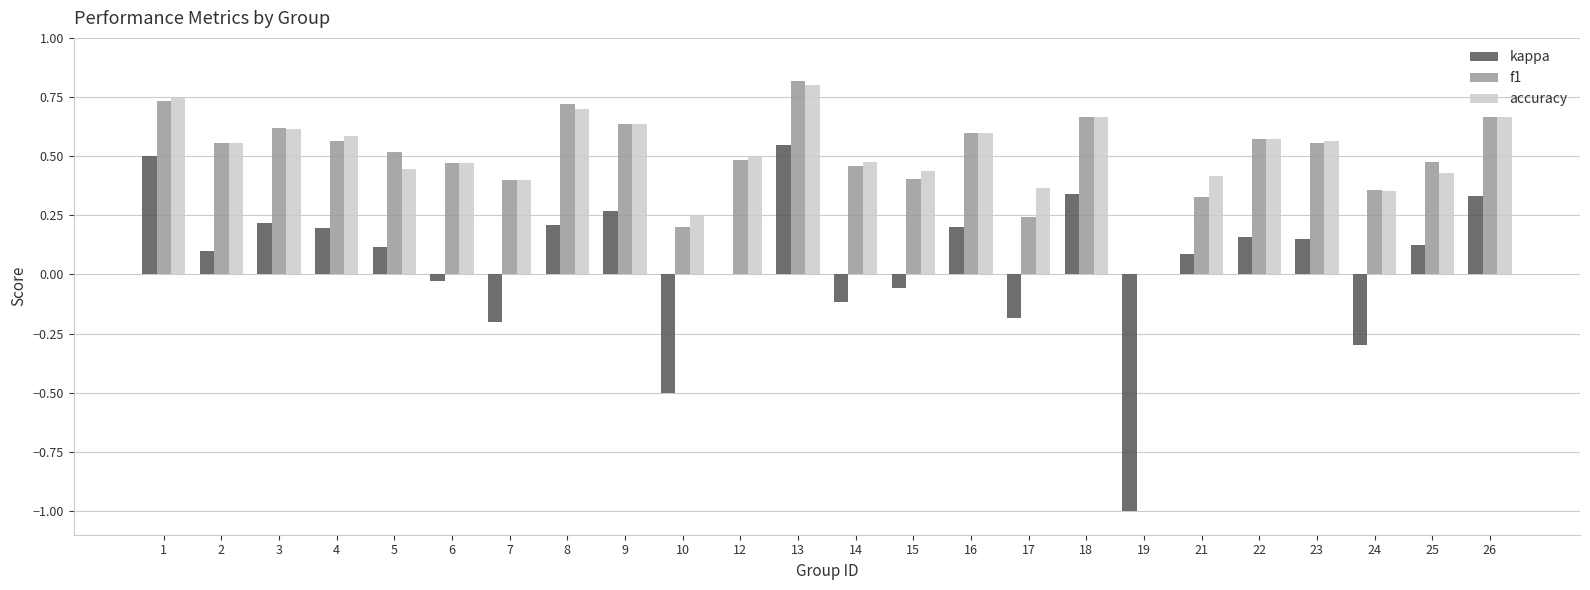

What is the sum of all kappa values?

1.2